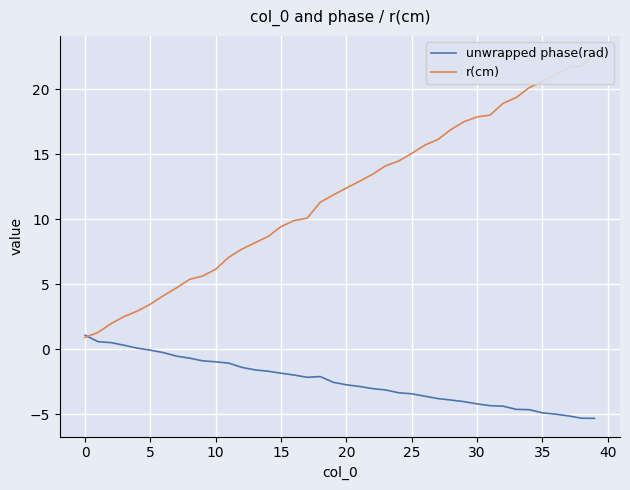

What are all the series names shown in the legend?

unwrapped phase(rad), r(cm)